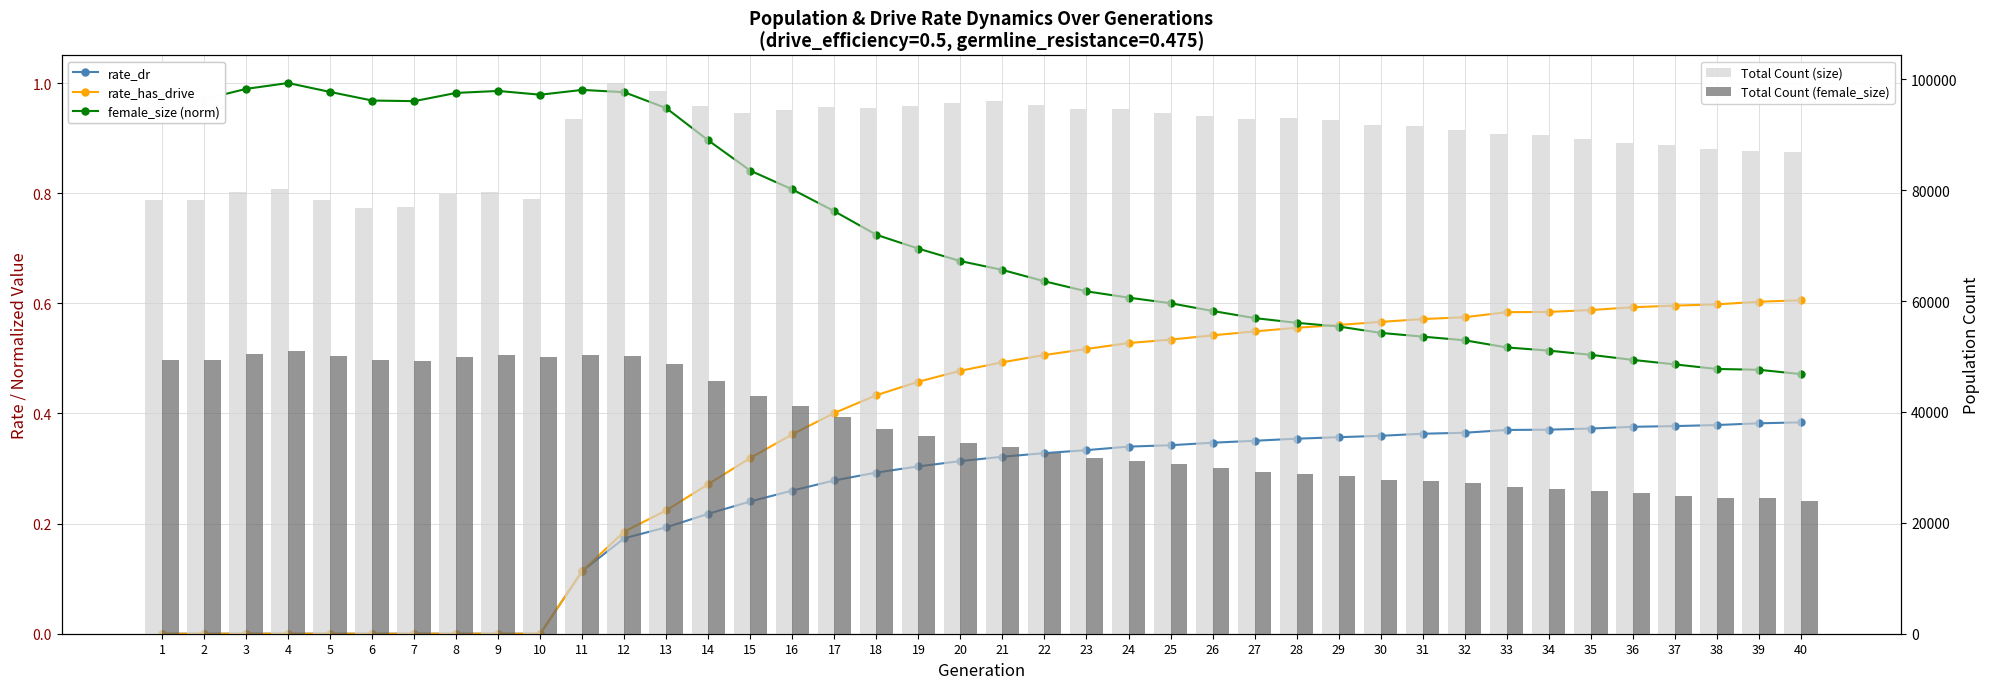

Between 30 and 26, which is larger?

30